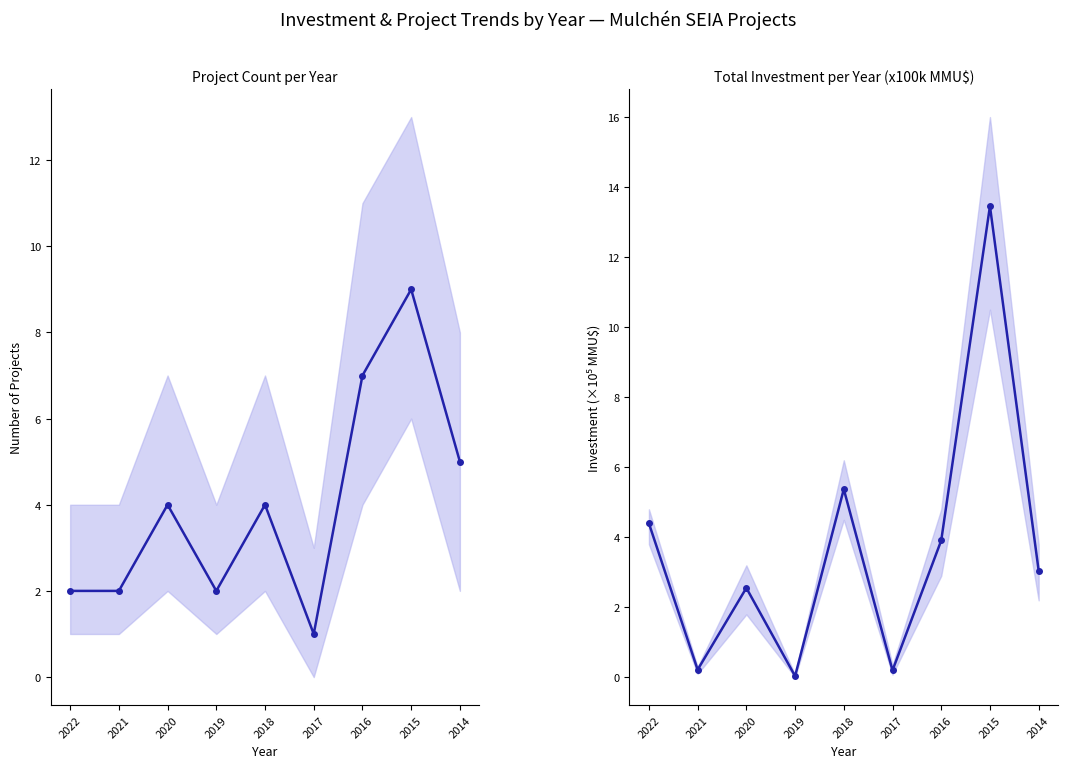

What is the difference between the second highest and second lowest values in the Project Count per Year series?

5.0